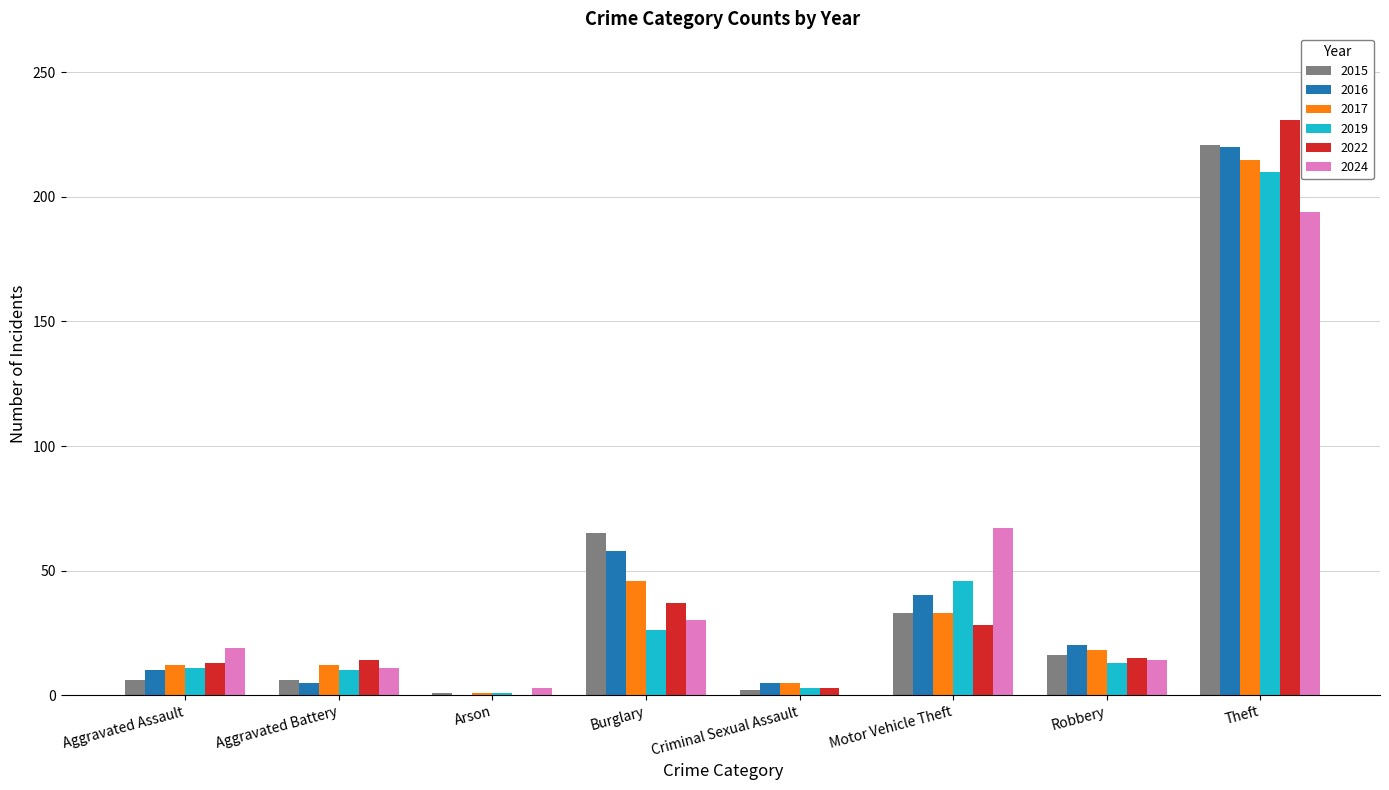

At which label does 2024 reach its peak?

Theft